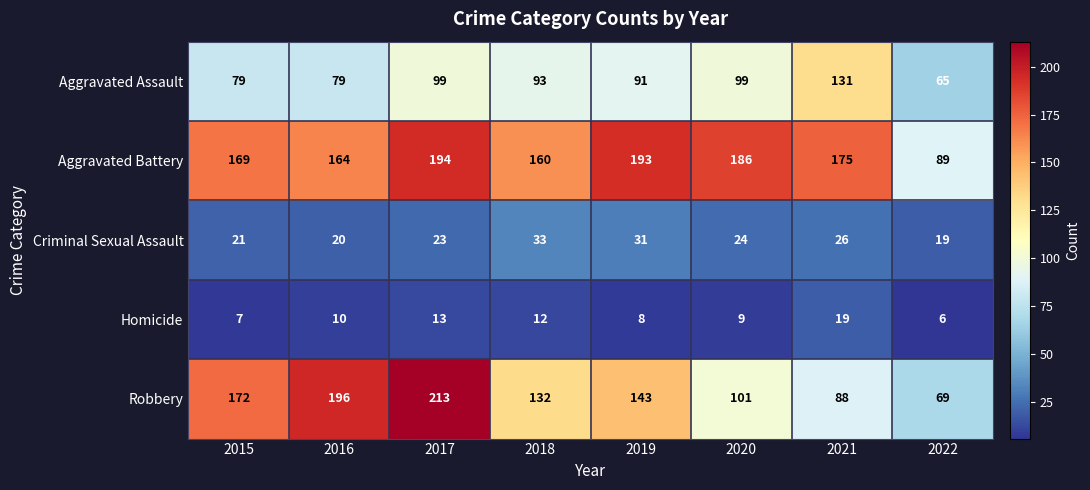

The Robbery series shows 196 at 2016. True or false?

True